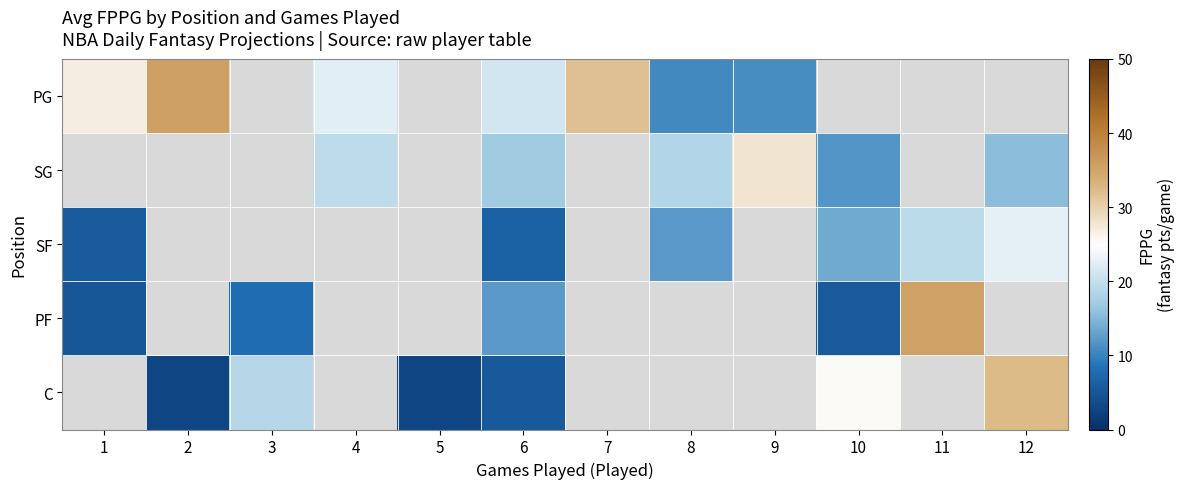

Is the value of PG at 10 greater than the value of PF at 1?

No